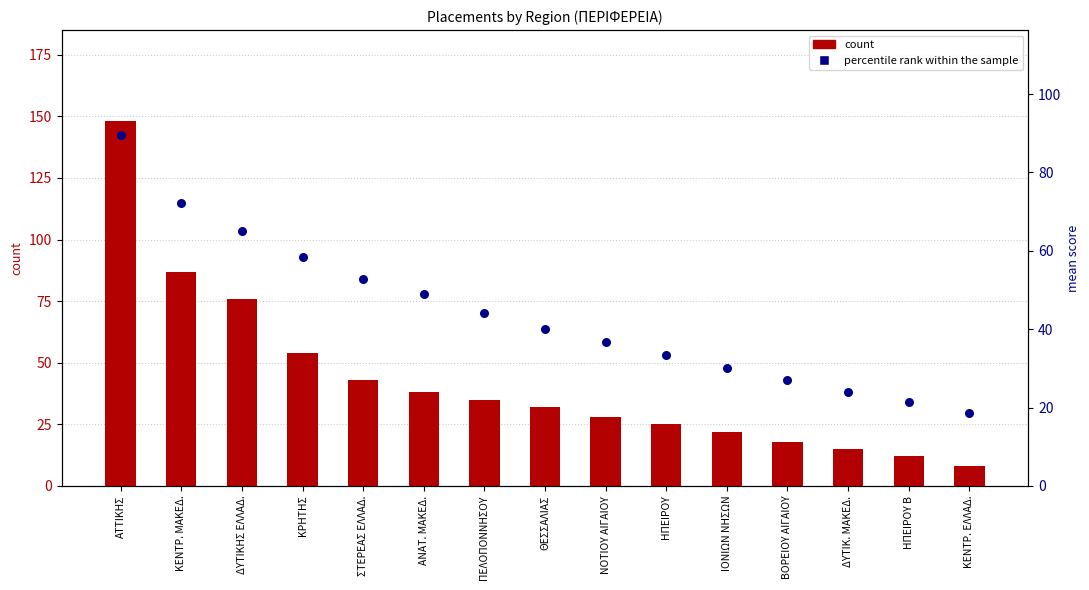

Which series reaches the minimum Y coordinate?

count